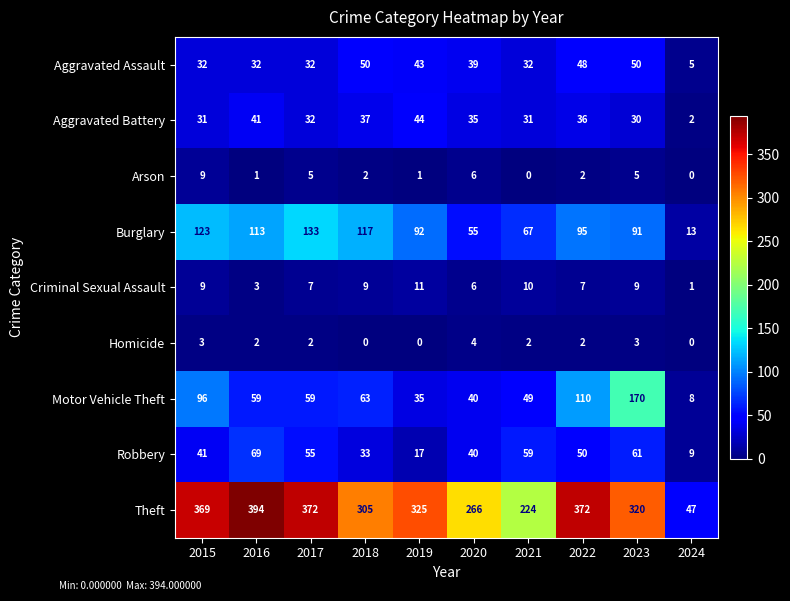

The Homicide series shows 6 at 2020. True or false?

False